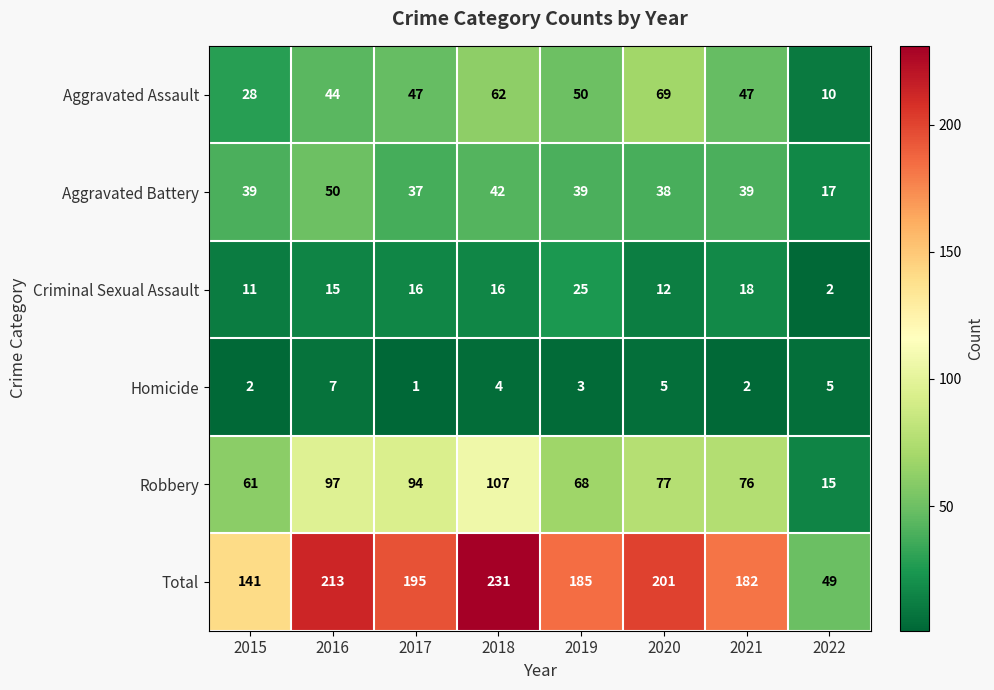

The Robbery series shows 76 at 2021. True or false?

True